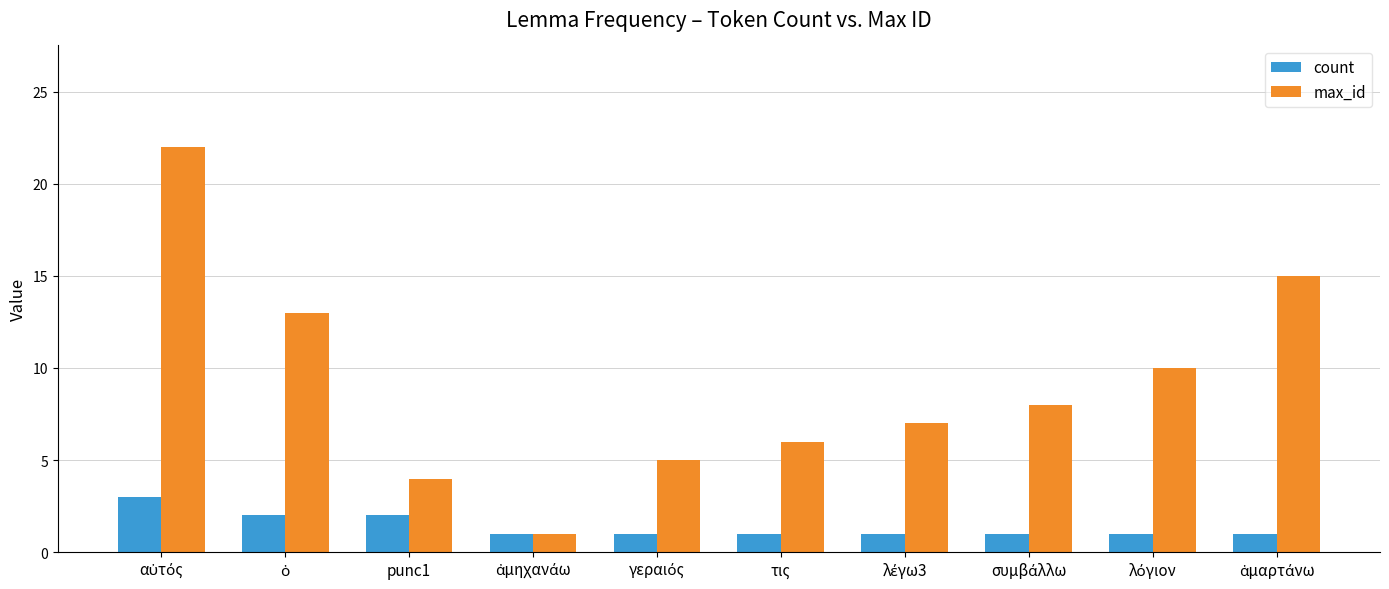

What is the maximum value shown in the chart?

22